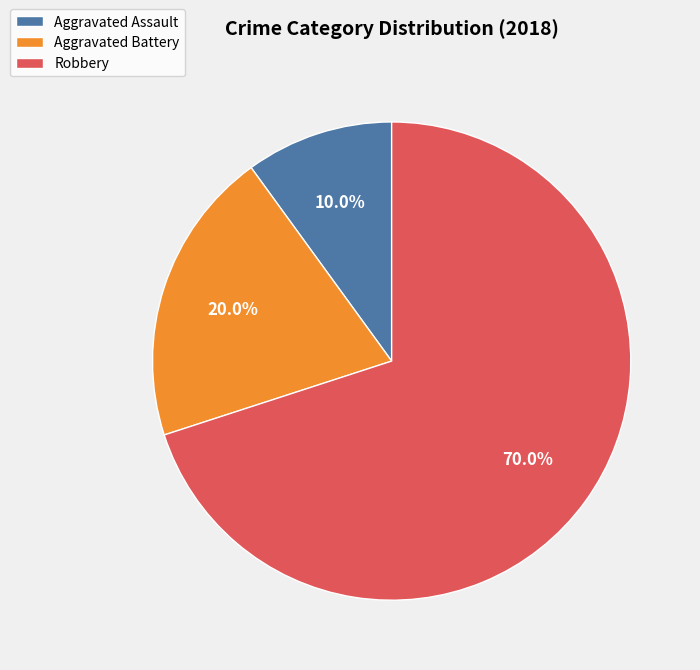

To the nearest percent, what is the combined percentage of Aggravated Assault and Robbery?

80%